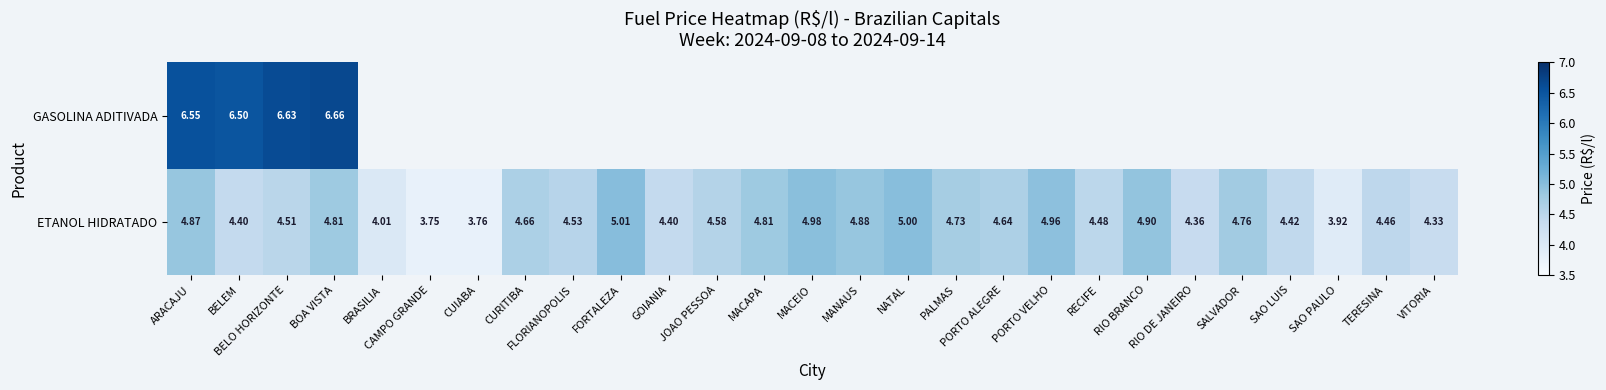

How many data points does each series have?

27